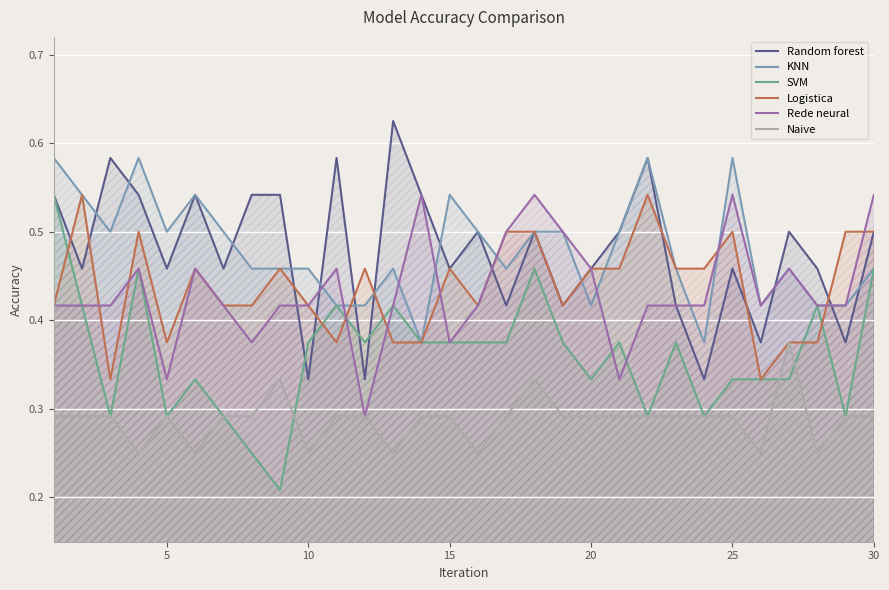

What is the difference between the maximum and second lowest values in the Naive series?

0.1